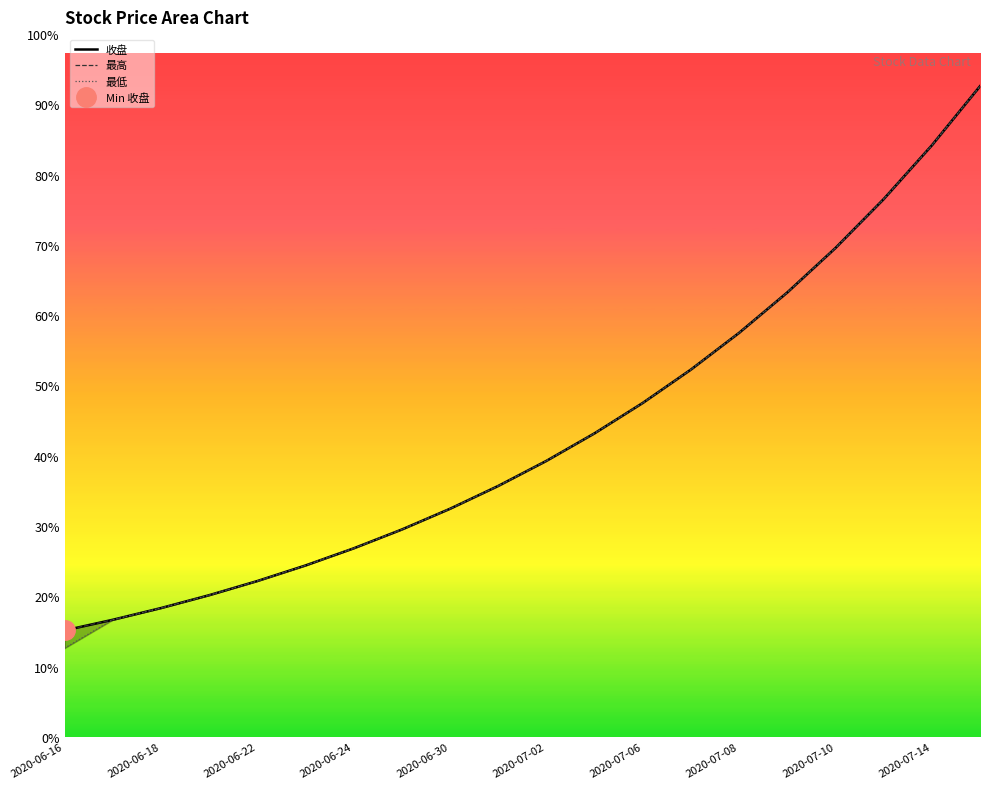

List the series in order of their peak value, lowest first.

收盘, 最高, 最低